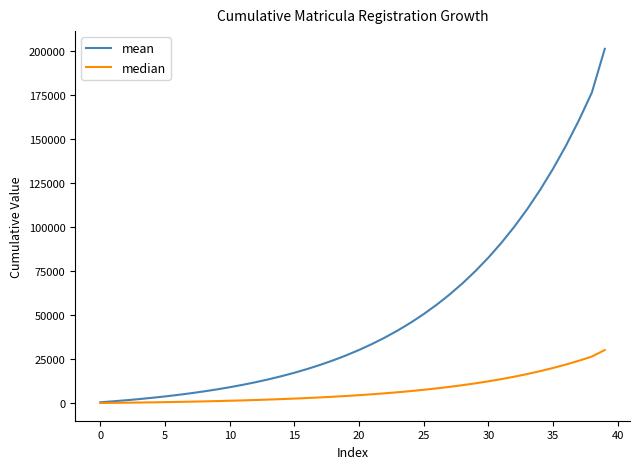

List the series in order of their overall mean, lowest first.

median, mean